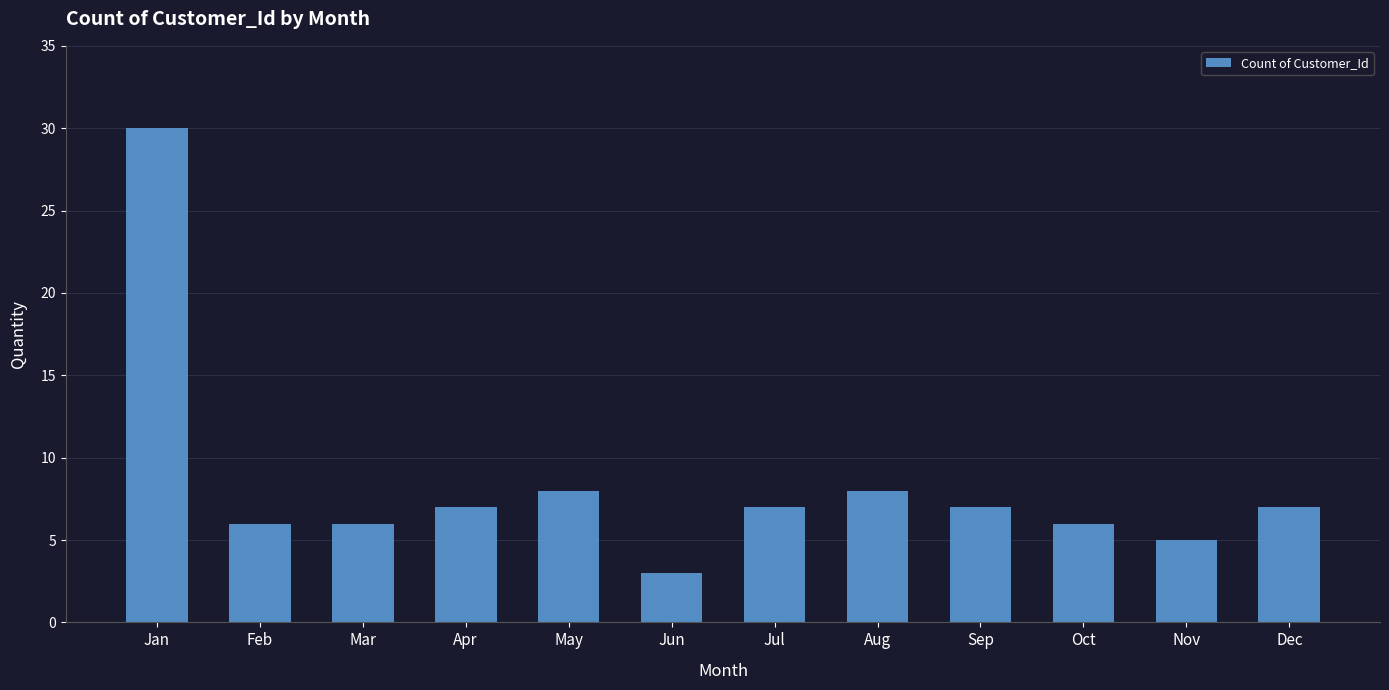

What is the sum of all values?

100